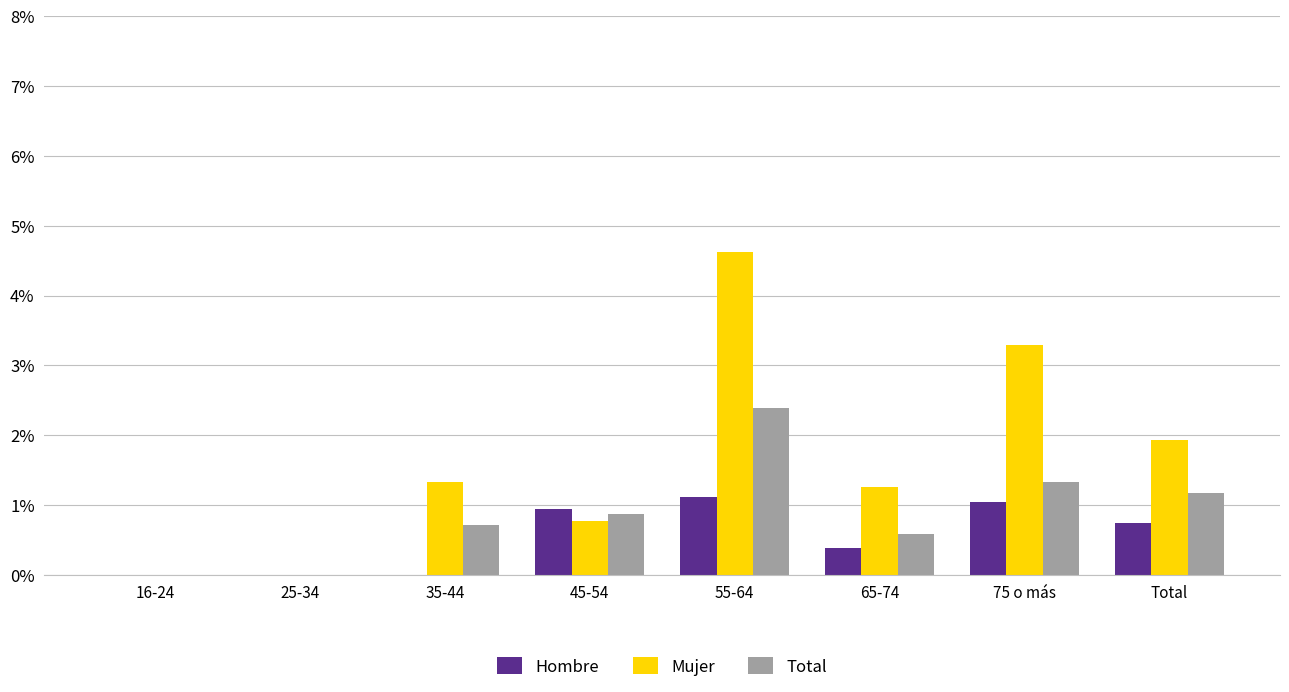

What are all the series names shown in the legend?

Hombre, Mujer, Total